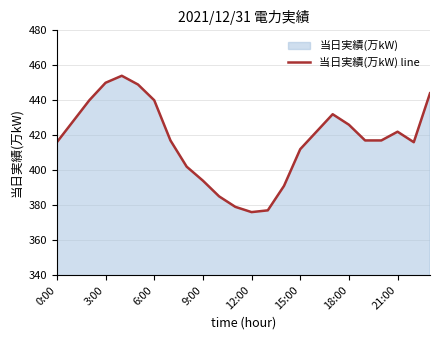

What is the change in value from 3:00 to 6:00?

-10